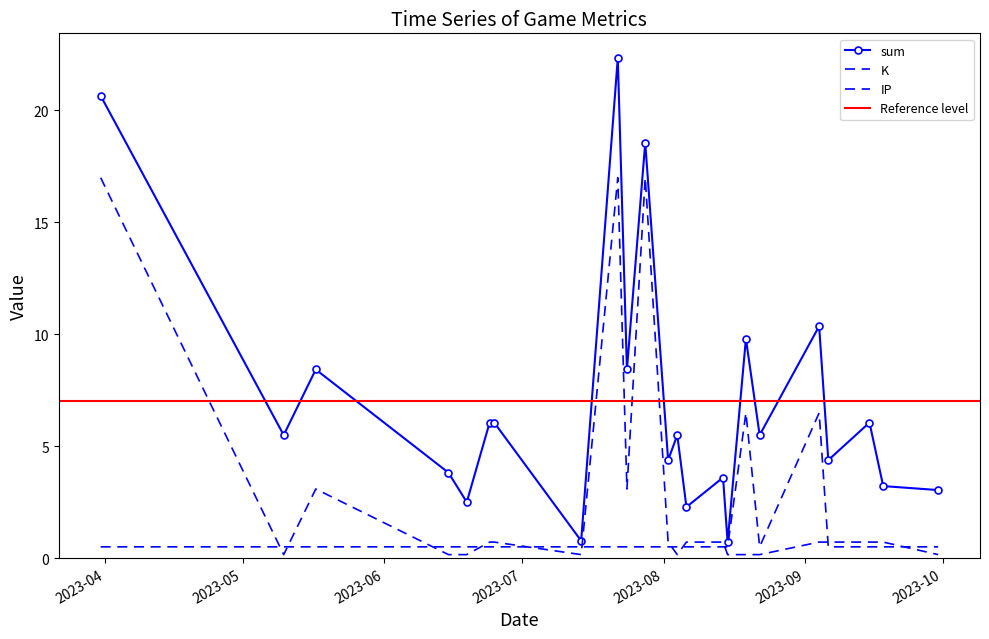

Which series changed the most between 2023-06-19 and 2023-07-28?

K